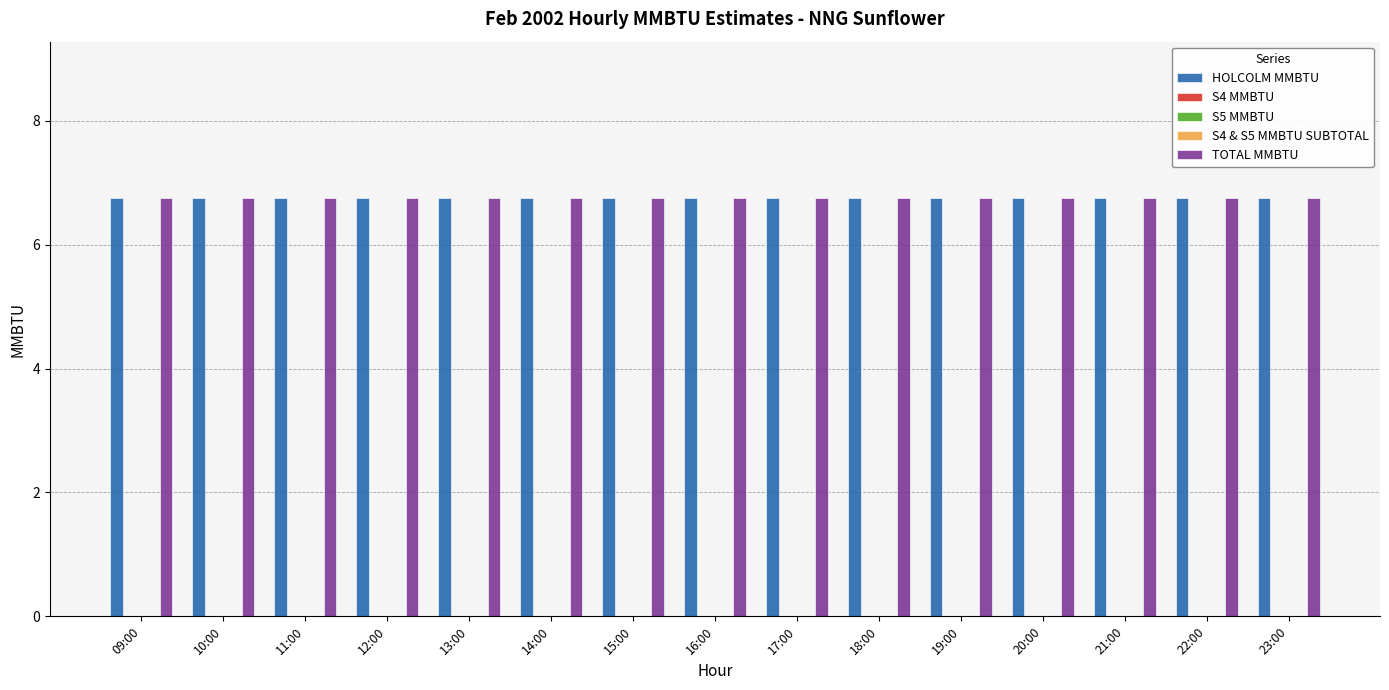

How many data points does each series have?

15